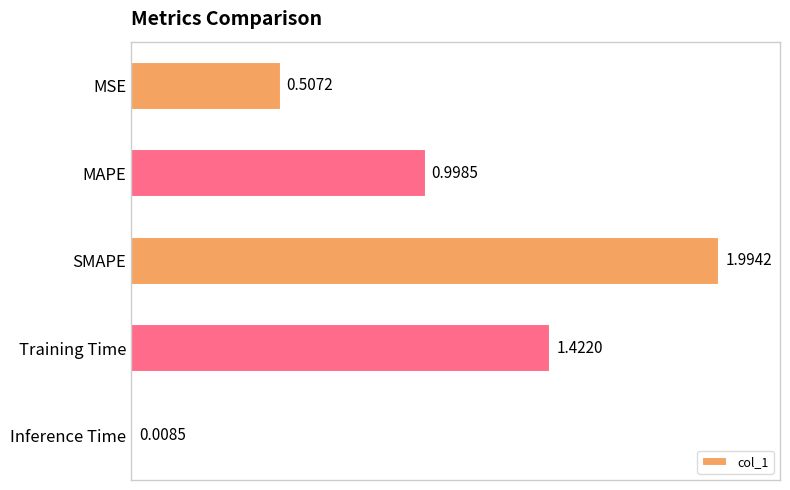

What is the maximum value shown in the chart?

2.0